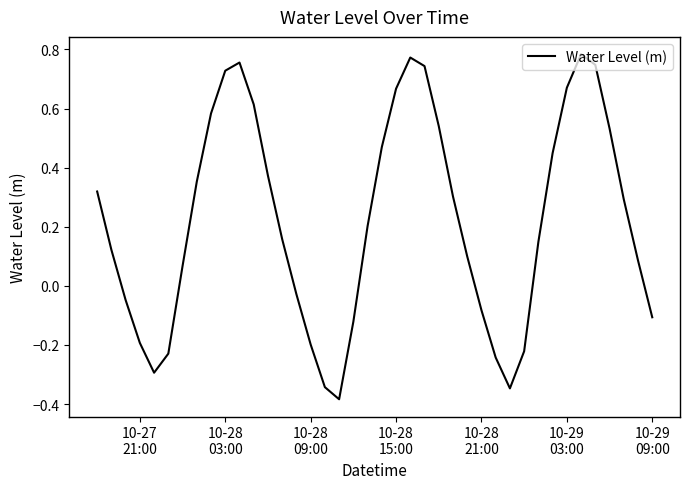

What is the difference between the maximum and minimum values?

1.2